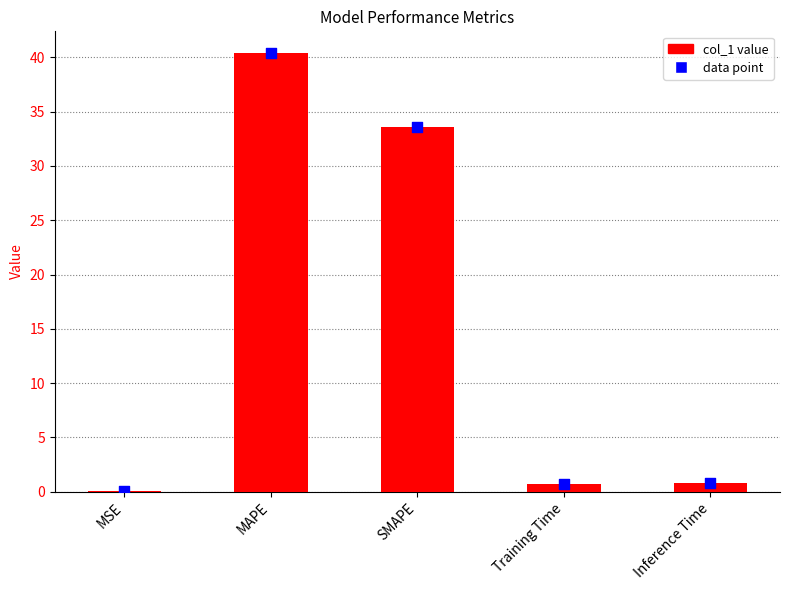

Which series contains the highest Y value?

col_1 value